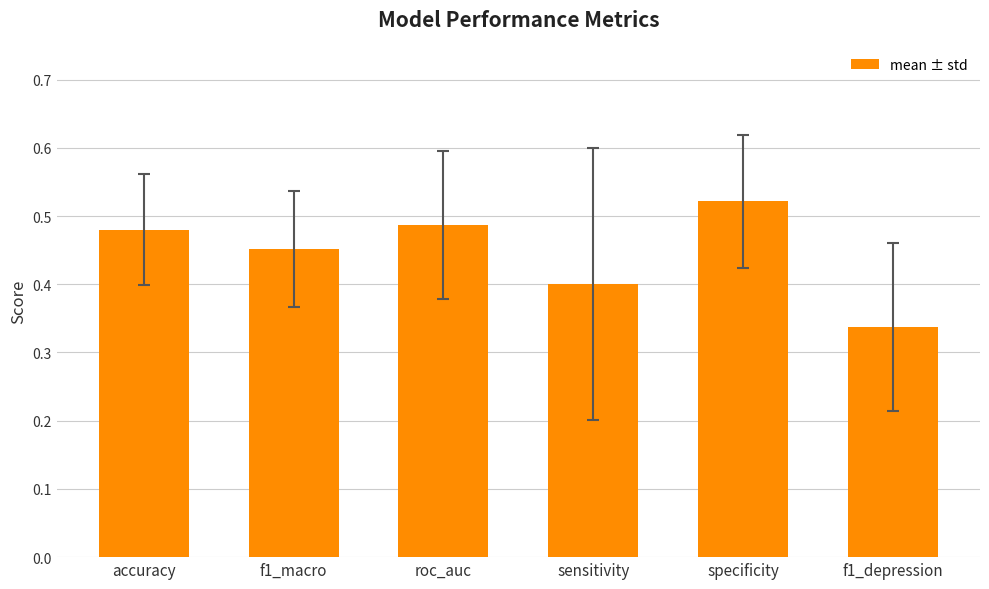

Which label corresponds to the largest value in the chart?

specificity